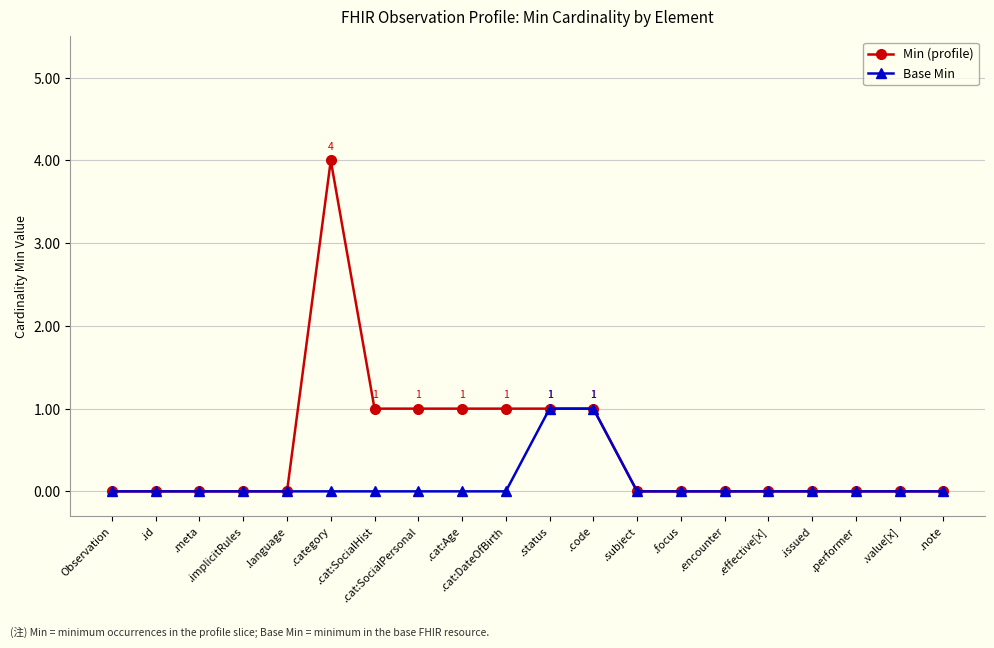

What is the difference between the second highest and second lowest values in the Min (profile) series?

1